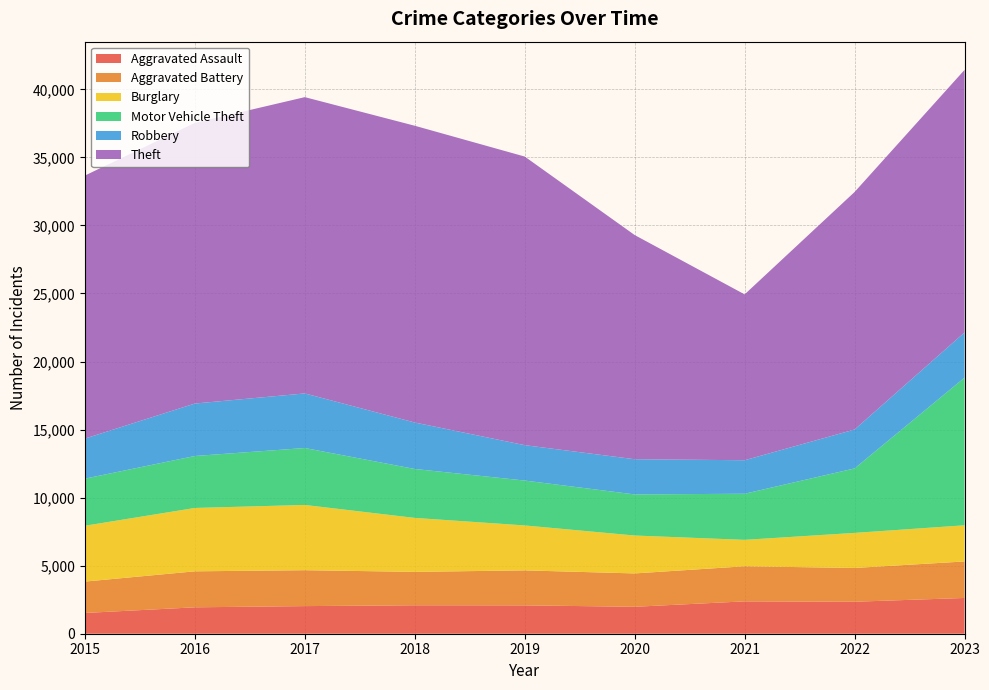

Reading left to right, transcribe all the data shown in this chart.

Aggravated Assault: 2015=1525	2016=1940	2017=2029	2018=2090	2019=2084	2020=1979	2021=2378	2022=2350	2023=2627
Aggravated Battery: 2015=2305	2016=2644	2017=2638	2018=2455	2019=2570	2020=2451	2021=2577	2022=2481	2023=2683
Burglary: 2015=4103	2016=4656	2017=4794	2018=3964	2019=3302	2020=2785	2021=1942	2022=2577	2023=2657
Motor Vehicle Theft: 2015=3461	2016=3819	2017=4184	2018=3596	2019=3299	2020=3020	2021=3388	2022=4739	2023=10850
Robbery: 2015=2944	2016=3854	2017=4011	2018=3414	2019=2600	2020=2587	2021=2462	2022=2859	2023=3320
Theft: 2015=19326	2016=20621	2017=21770	2018=21804	2019=21205	2020=16470	2021=12186	2022=17451	2023=19293